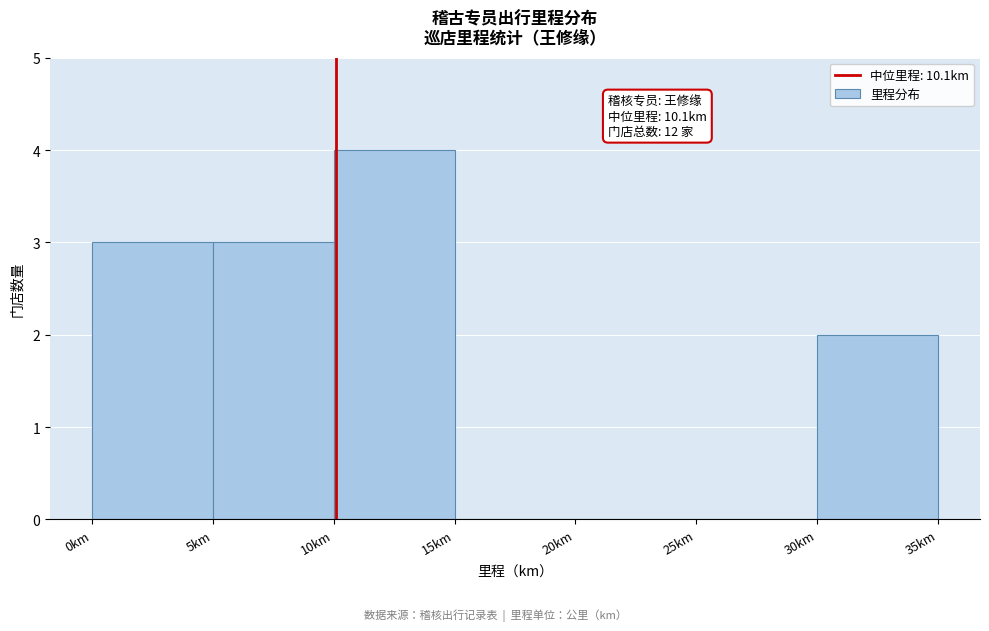

Over which range of the x-axis is the bar tallest?

10 to 15